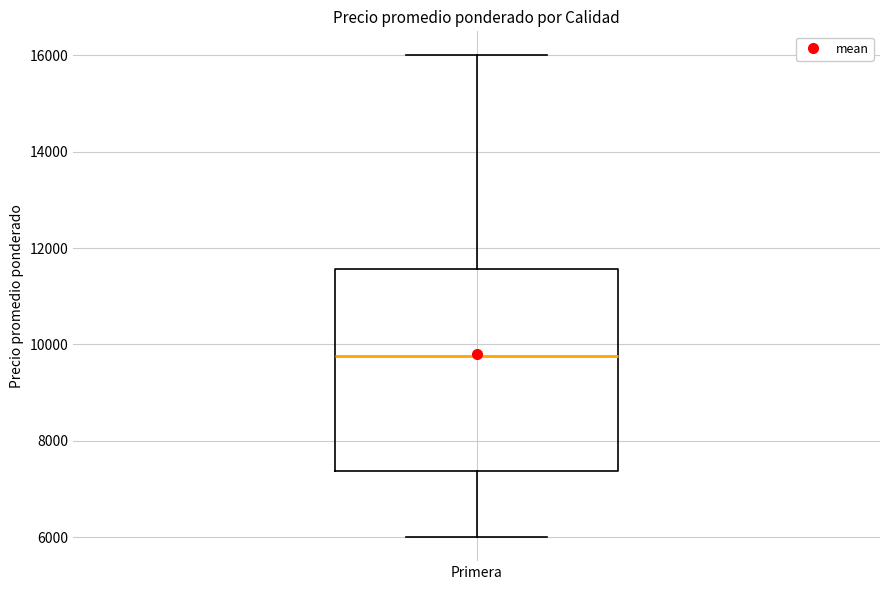

Where does the median line of the box for Primera sit on the y-axis? The values are not printed on the chart, so give them approximately, as read against the axis.

9800